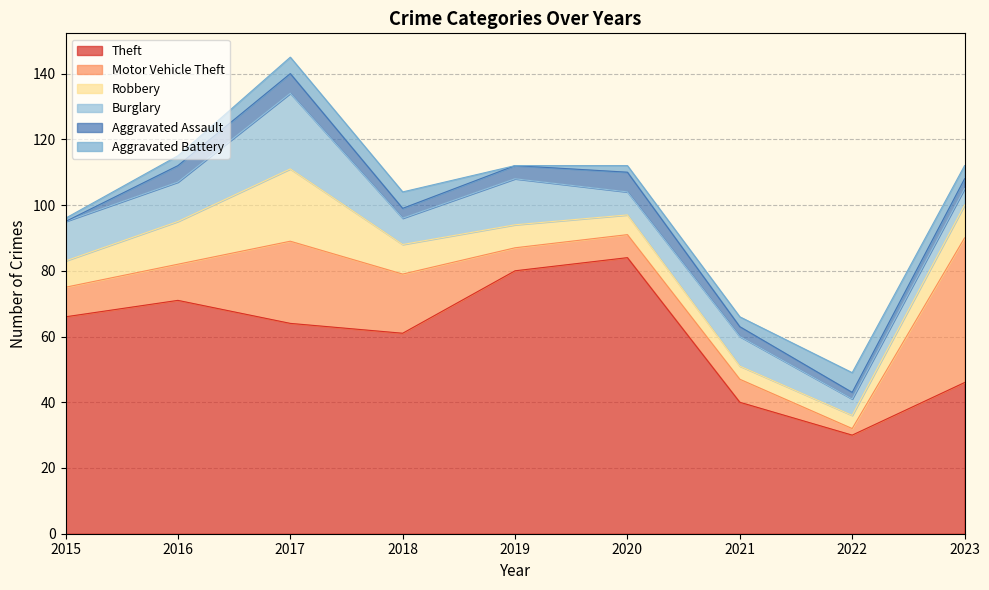

Between 2016 and 2017, which series saw the biggest shift?

Motor Vehicle Theft